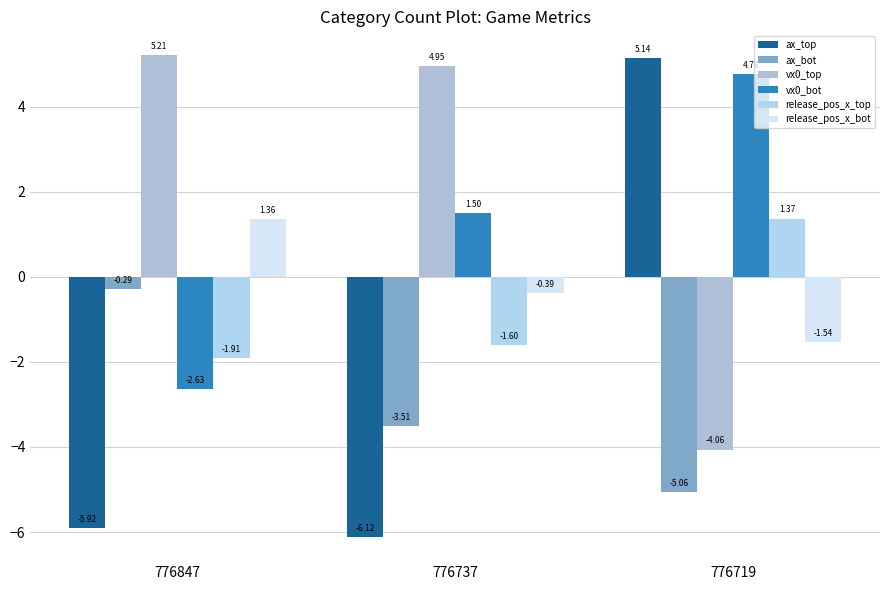

At which label does release_pos_x_bot first exceed 0?

776847